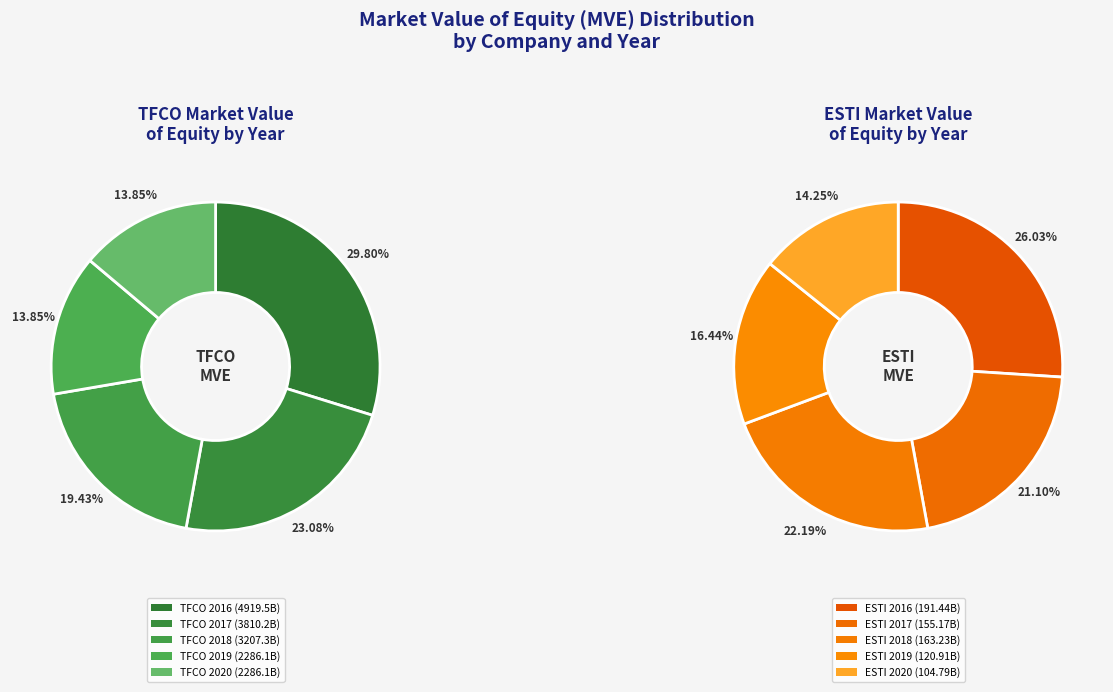

The ESTI 2017 slice represents 12% of the pie. True or false?

False